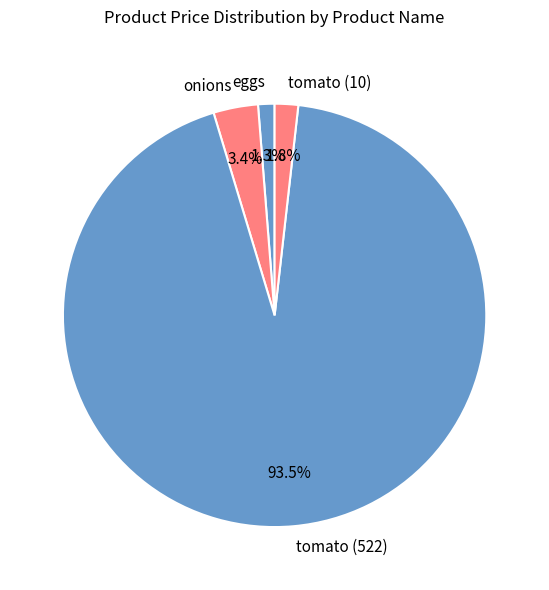

What is the majority slice?

tomato (522)